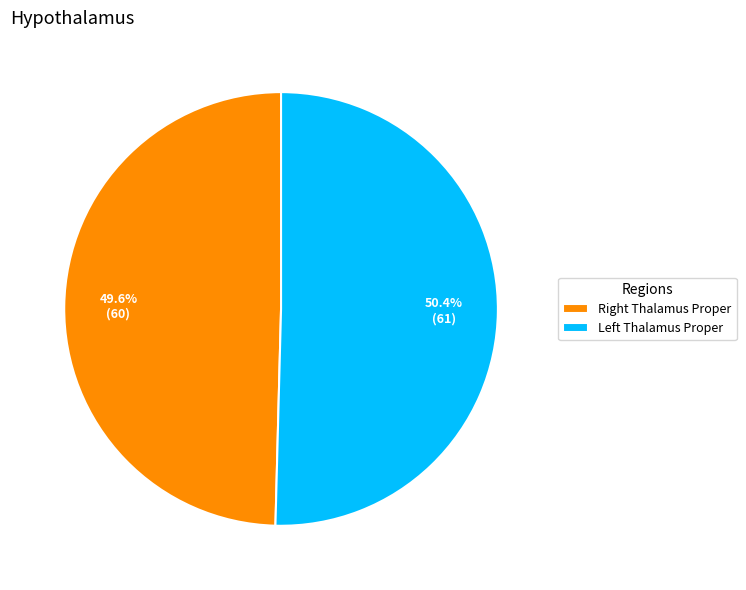

How many slices are in this pie chart?

2